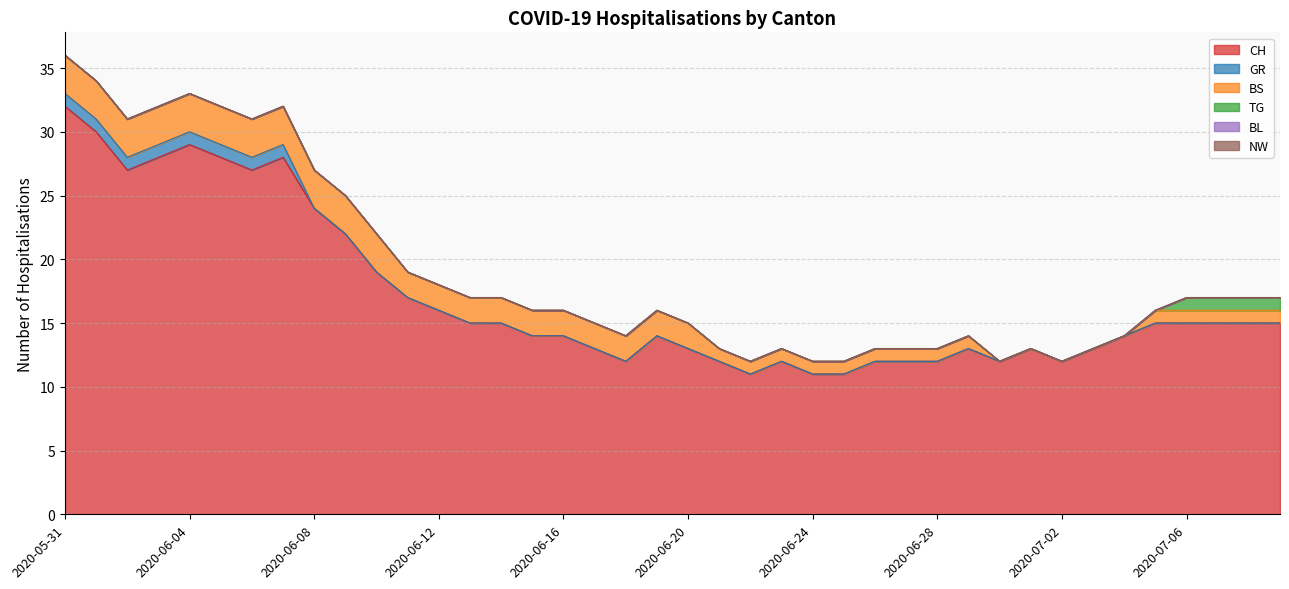

Where is NW nearest to the value 0?

2020-05-31